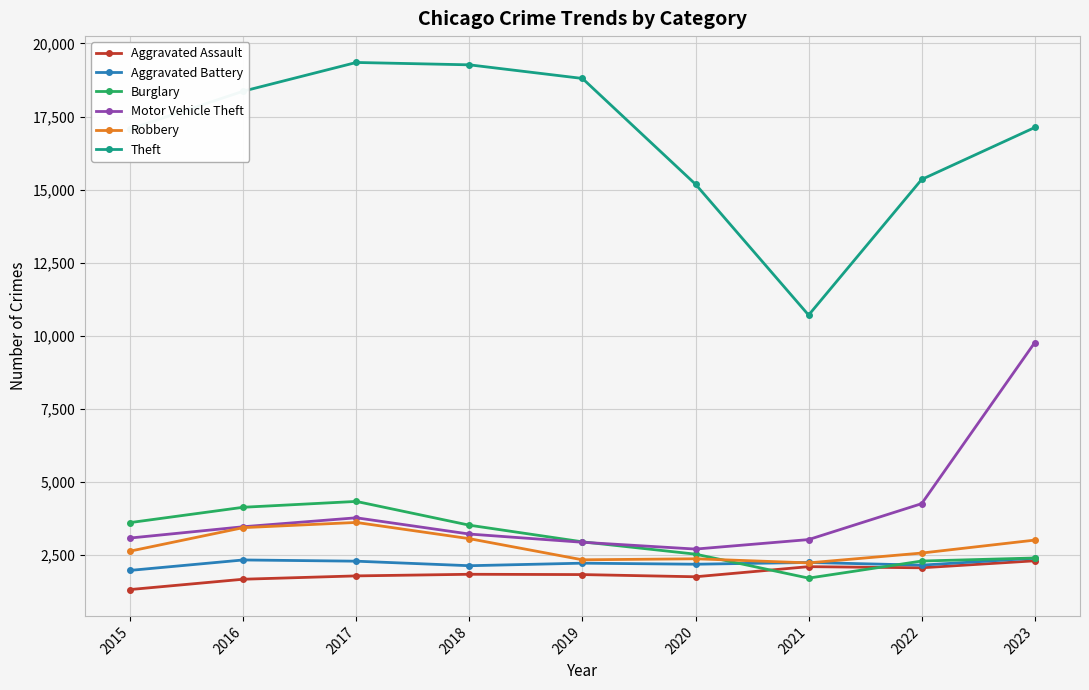

True or false: Aggravated Assault and Motor Vehicle Theft intersect in this chart.

False